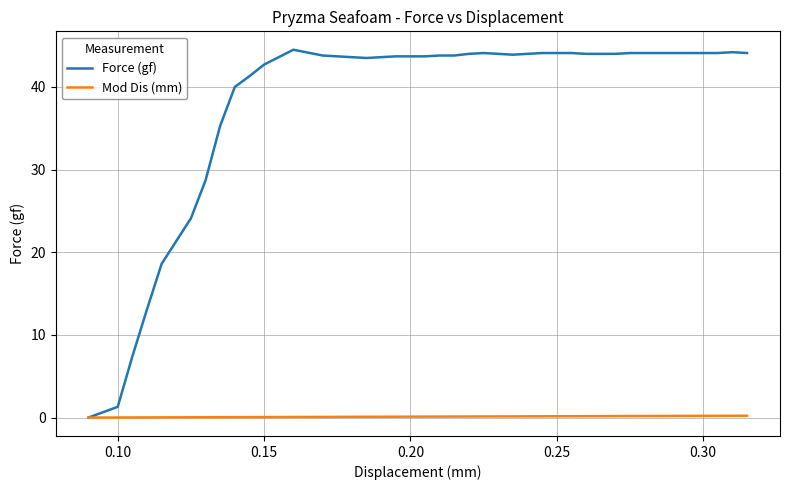

Which series has the largest total across all categories?

Force (gf)